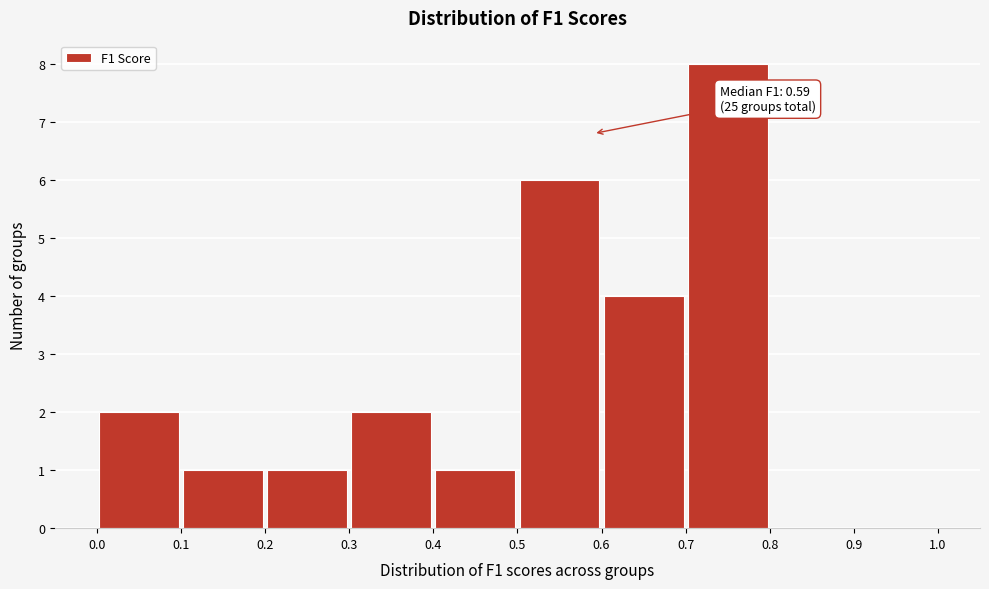

Over which range of the x-axis is the bar tallest?

0.7 to 0.8